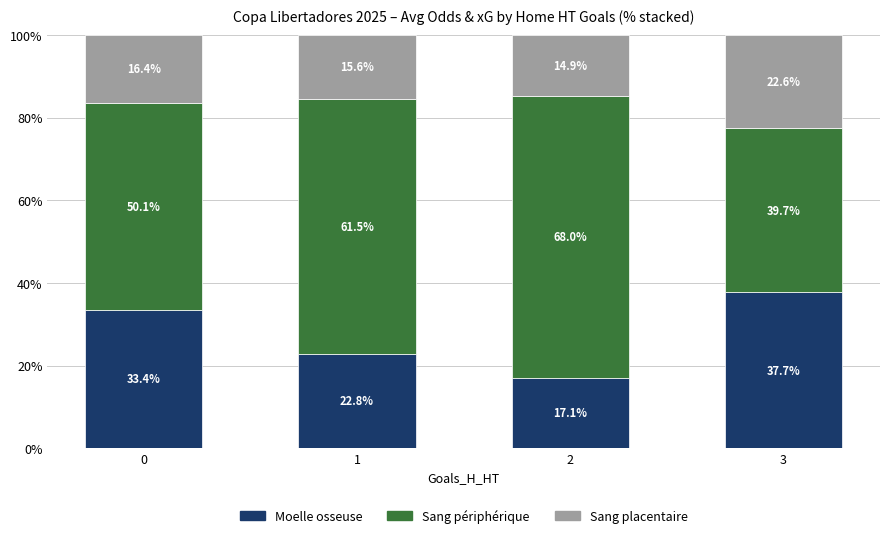

Is it true that Moelle osseuse equals 61.2 at 3?

False